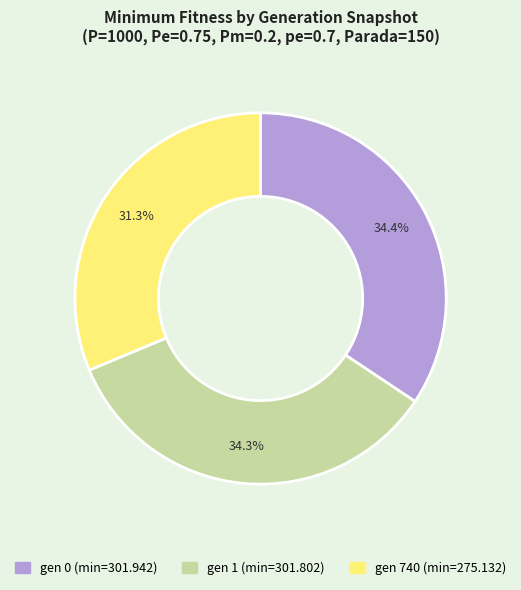

Is there a majority slice in this chart?

No